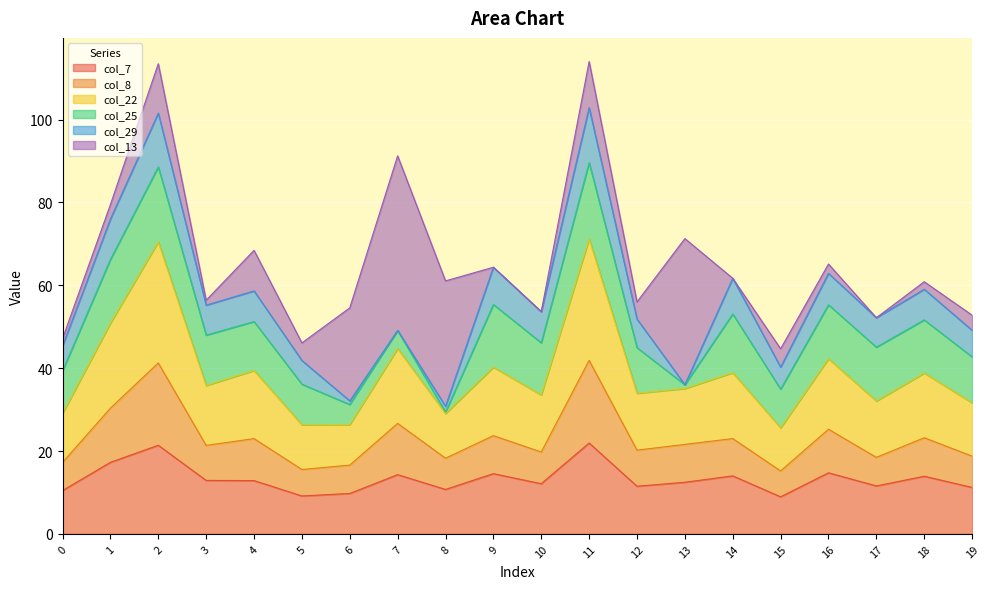

True or false: col_7 and col_8 cross at least once.

False